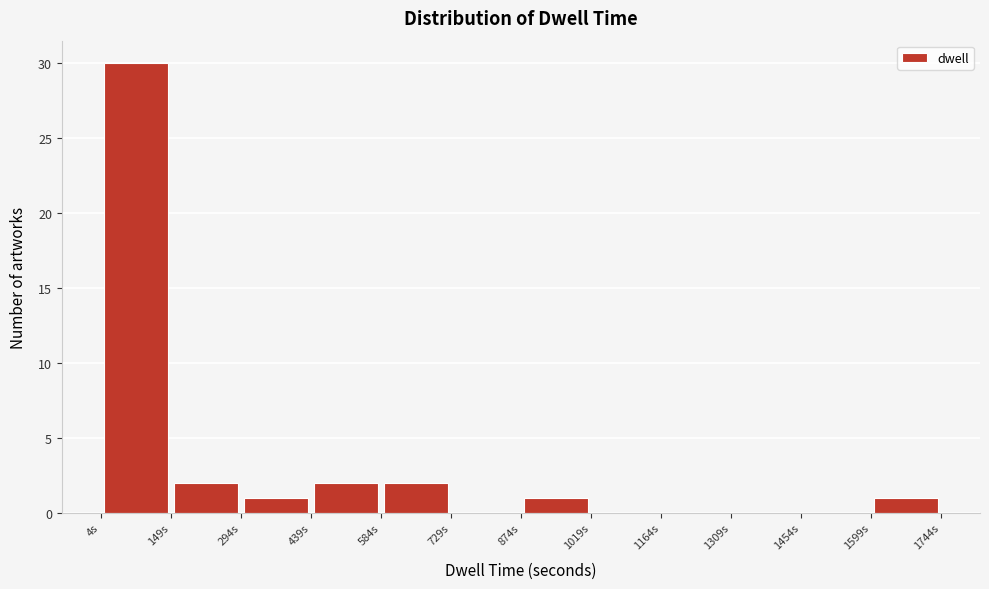

Reading left to right, transcribe this chart: for each bar, give the range it covers on the x-axis and its height. Neither the bar edges nor the heights are printed on the chart, so give them approximately, as read against the axes.

0 to 140: 30
140 to 300: 2
300 to 440: 1
440 to 580: 2
580 to 720: 2
720 to 880: 0
880 to 1020: 1
1020 to 1160: 0
1160 to 1300: 0
1300 to 1460: 0
1460 to 1600: 0
1600 to 1740: 1